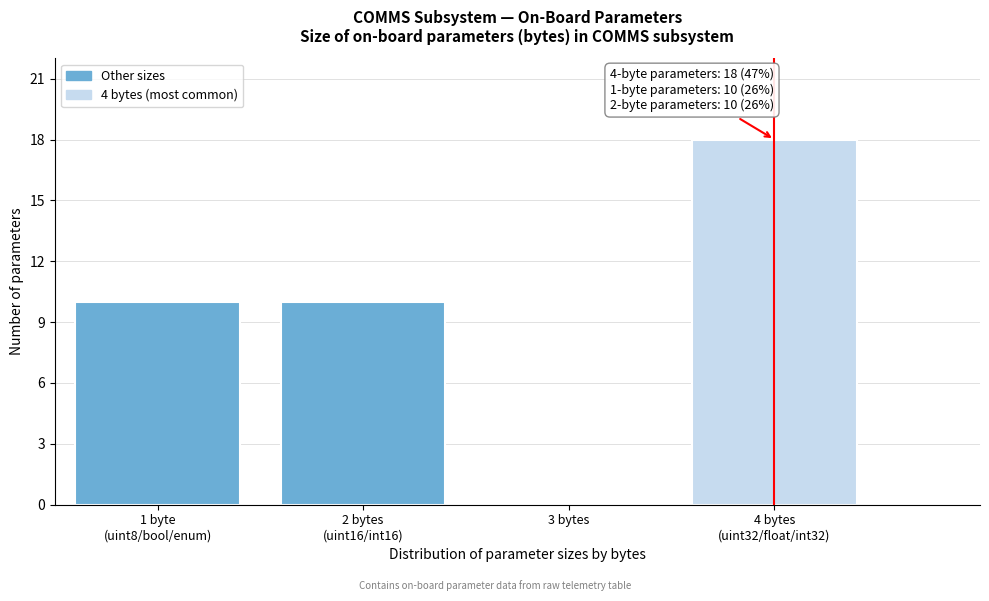

What is the sum of all values?

38